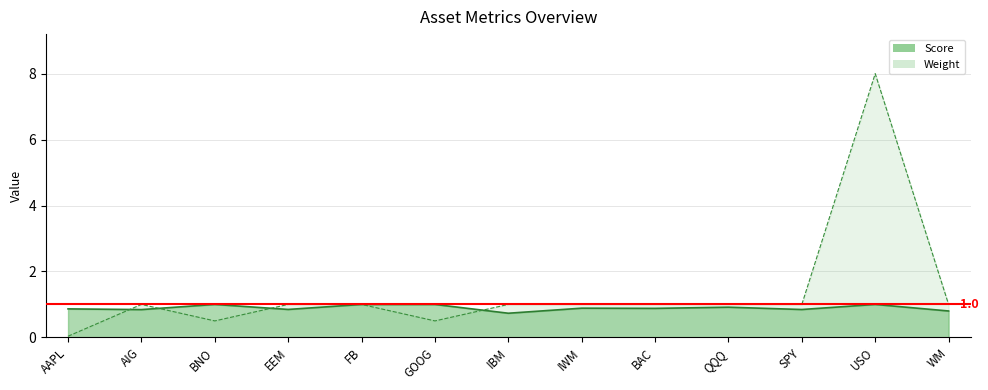

Reading left to right, transcribe all the data shown in this chart.

Score: 0.9	0.8	1.0	0.8	1.0	1.0	0.7	0.9	0.9	0.9	0.8	1.0	0.8
Weight: 0.0	1.0	0.5	1.0	1.0	0.5	1.0	1.0	1.0	1.0	1.0	8.0	1.0